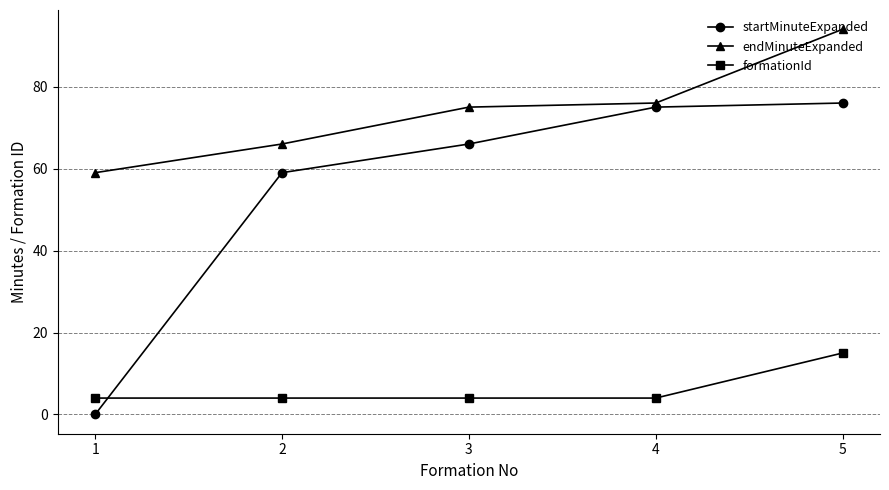

Between which two adjacent categories do startMinuteExpanded and formationId first intersect?

1 and 2